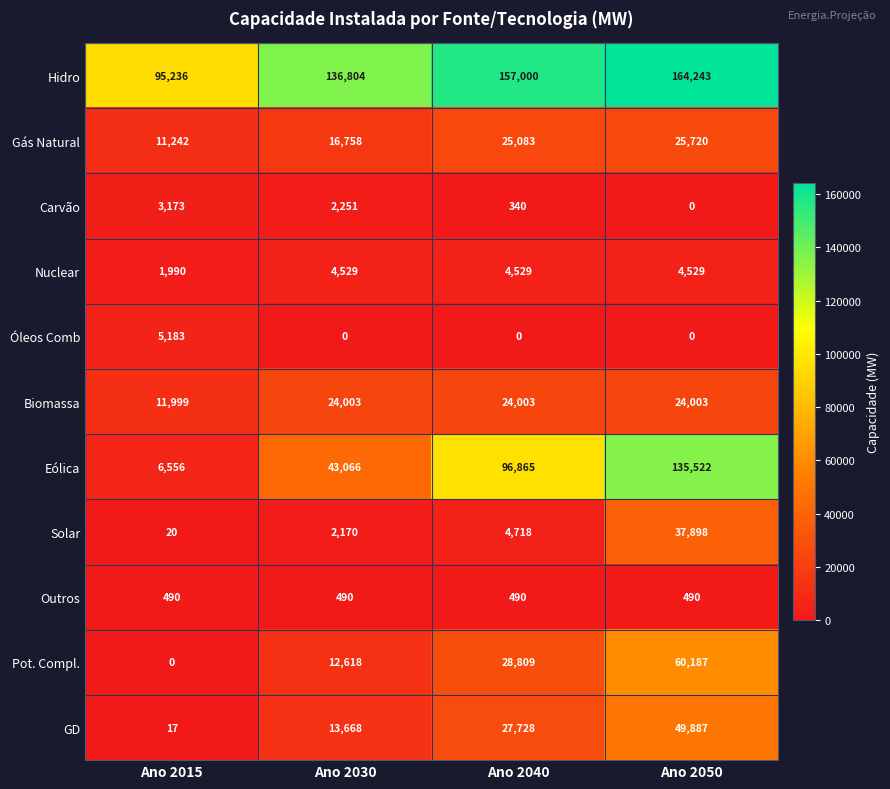

What is the sum of the Outros values at Ano 2040 and Ano 2015?

980